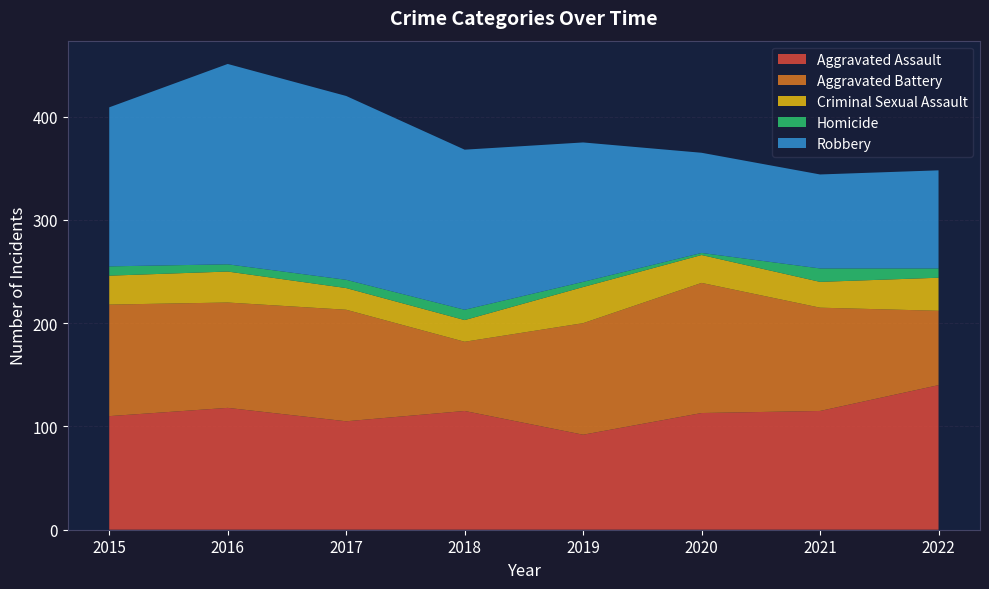

Reading right to left, extract all data points from this chart.

Aggravated Assault: 140	115	113	92	115	105	118	110
Aggravated Battery: 72	100	126	108	67	108	102	108
Criminal Sexual Assault: 32	25	27	35	21	21	30	28
Homicide: 9	13	2	5	10	8	7	9
Robbery: 95	91	97	135	155	178	194	154